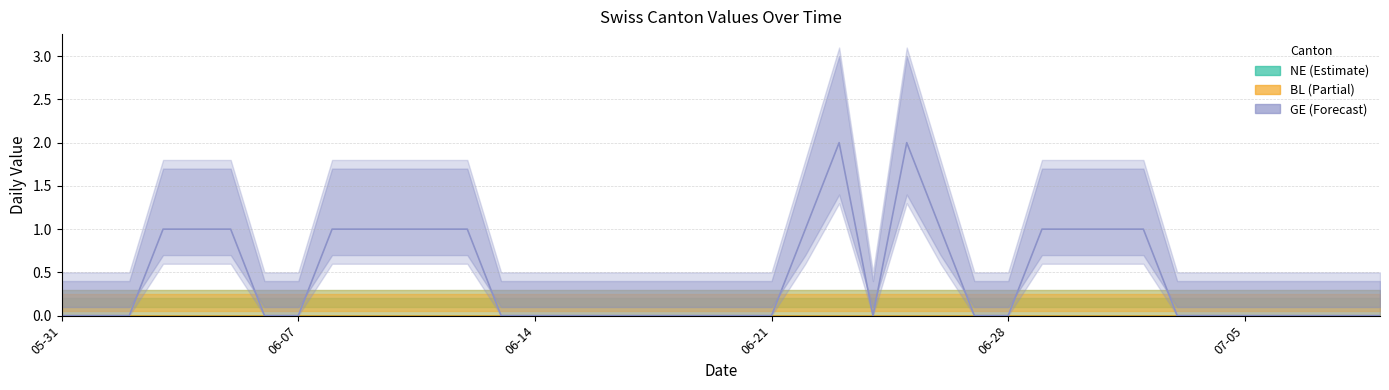

Is it true that GE equals 0 at 2020-06-20?

True